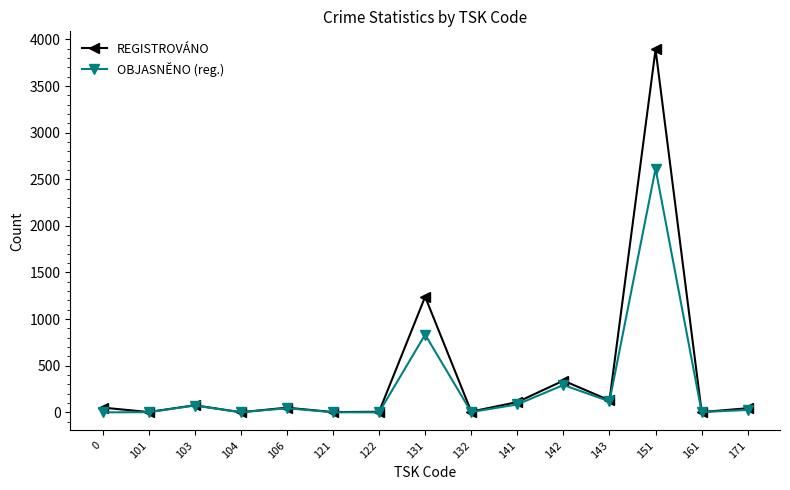

In OBJASNĚNO (reg.), how many points are higher than both neighbors (excluding endpoints)?

5